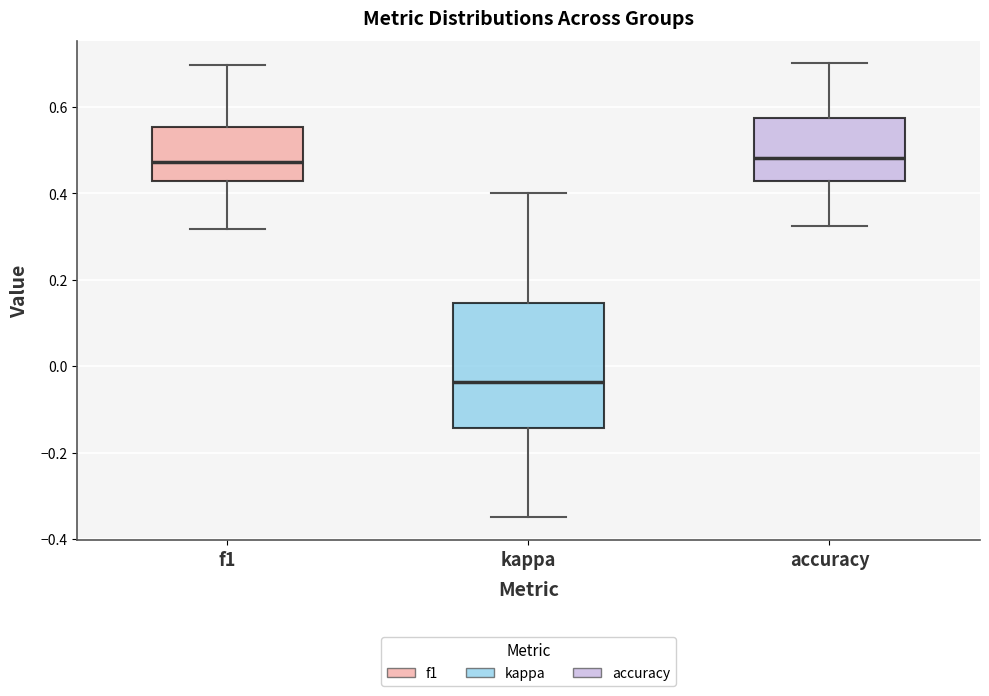

Reading left to right, transcribe this box plot: for each box, give where its median line is, the range the box spans, and where its two whiskers end, as read against the y-axis. The values are not printed on the chart, so give them approximately, as read against the axis.

f1: median 0.48, box 0.42 to 0.56, whiskers 0.32 to 0.70
kappa: median -0.04, box -0.14 to 0.14, whiskers -0.34 to 0.40
accuracy: median 0.48, box 0.42 to 0.58, whiskers 0.32 to 0.70